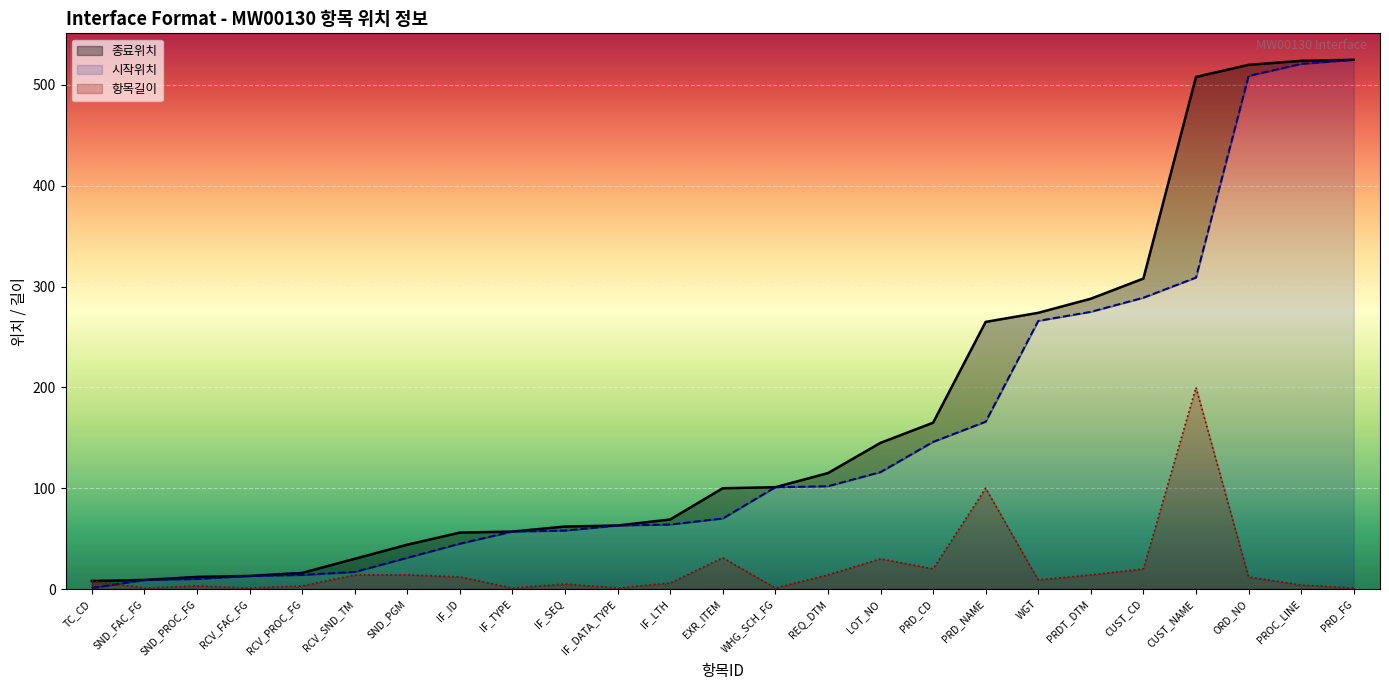

What is the difference between the 종료위치 values at REQ_DTM and IF_DATA_TYPE?

52